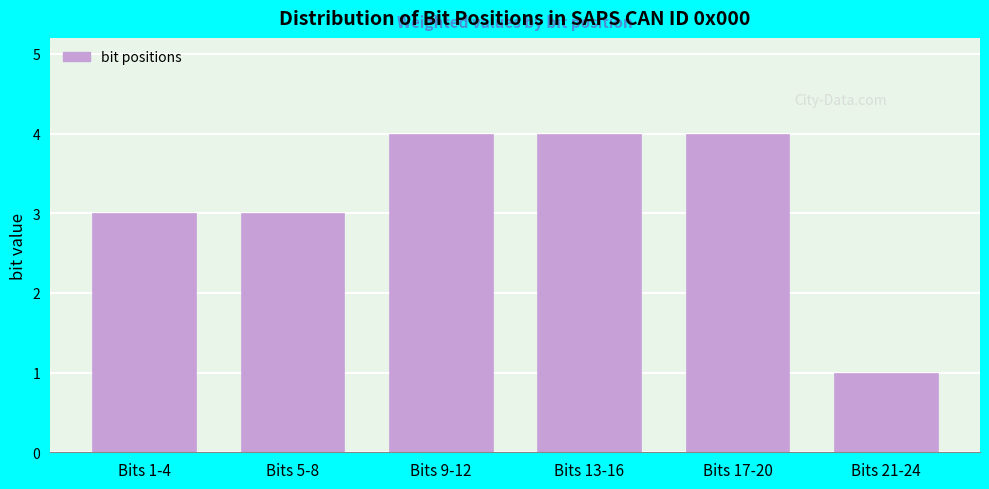

Reading left to right, transcribe all the data shown in this chart.

Bits 1-4=3	Bits 5-8=3	Bits 9-12=4	Bits 13-16=4	Bits 17-20=4	Bits 21-24=1